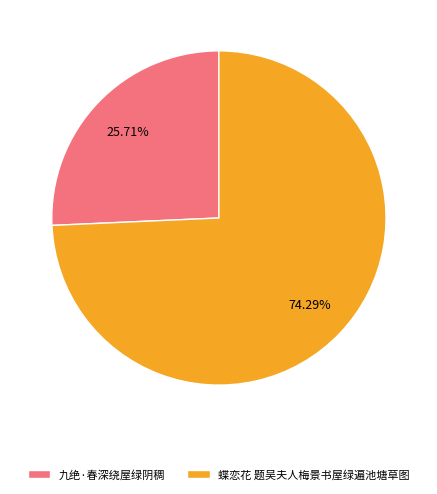

To the nearest percent, what is the combined percentage of 蝶恋花 题吴夫人梅景书屋绿遍池塘草图 and 九绝·春深绕屋绿阴稠?

100%